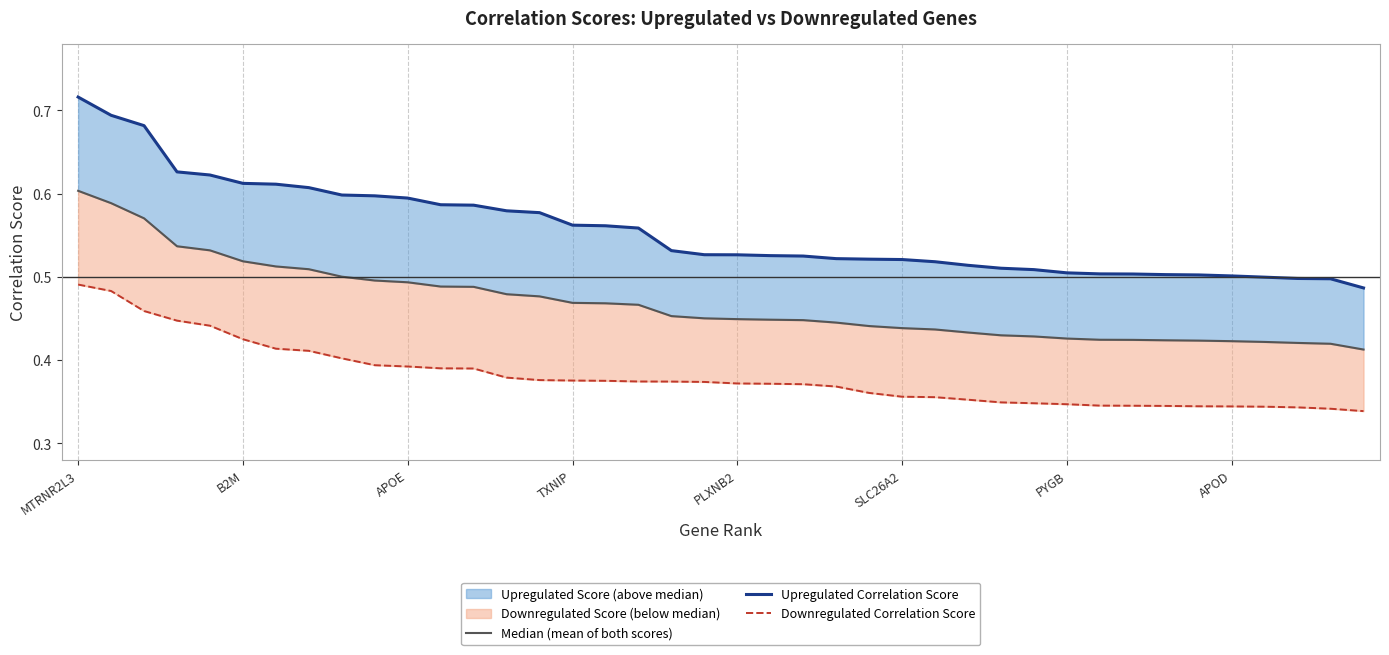

How many lines are shown in the chart?

3